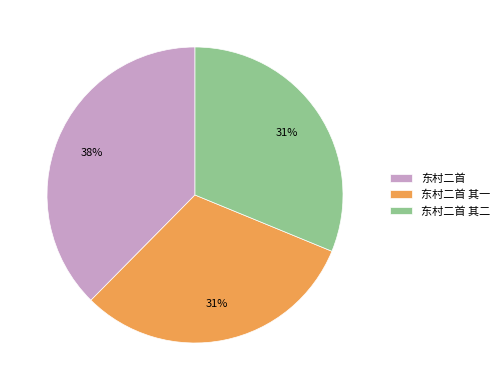

Is the sum of 东村二首 and 东村二首 其二 greater than half?

Yes